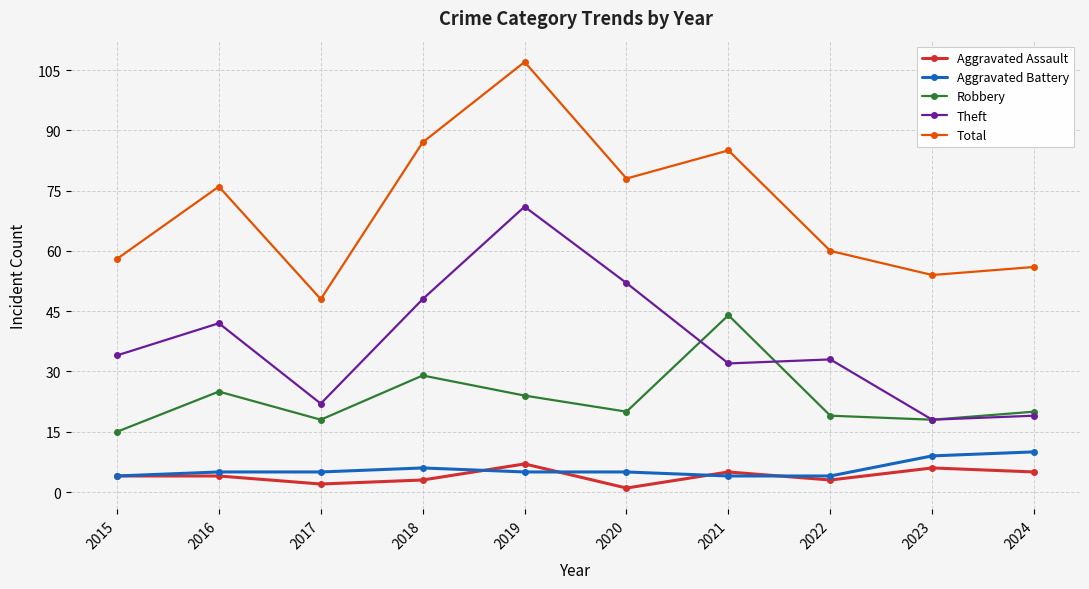

What is the value of the Aggravated Assault point at the 7th from the left?

5